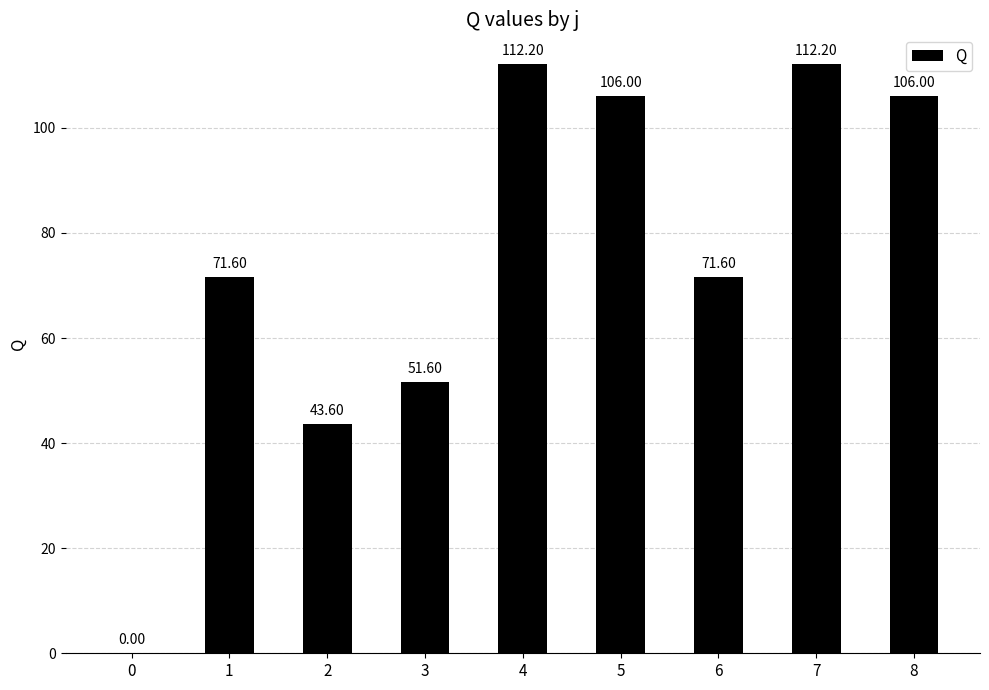

Are the bars horizontal?

No